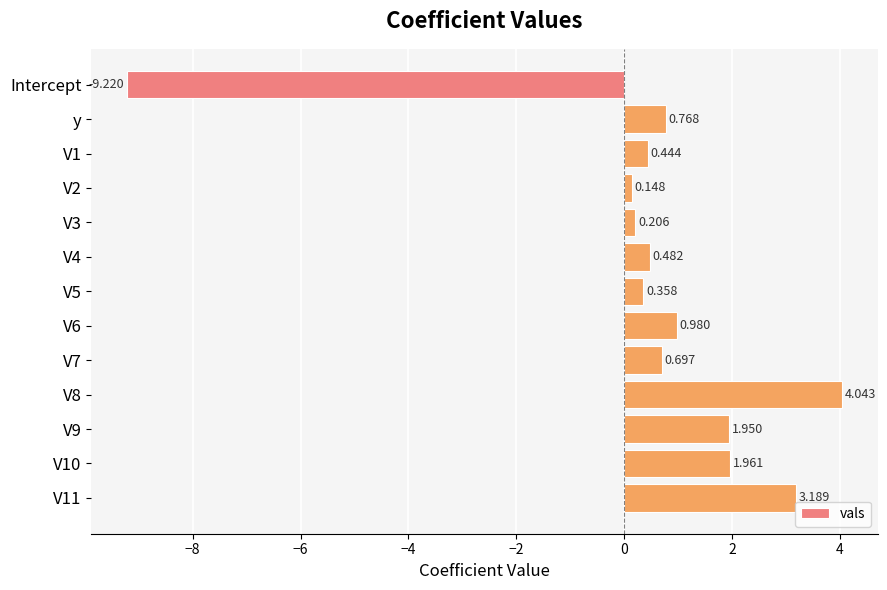

List the labels in order of value, largest first.

V8, V11, V10, V9, V6, y, V7, V4, V1, V5, V3, V2, Intercept